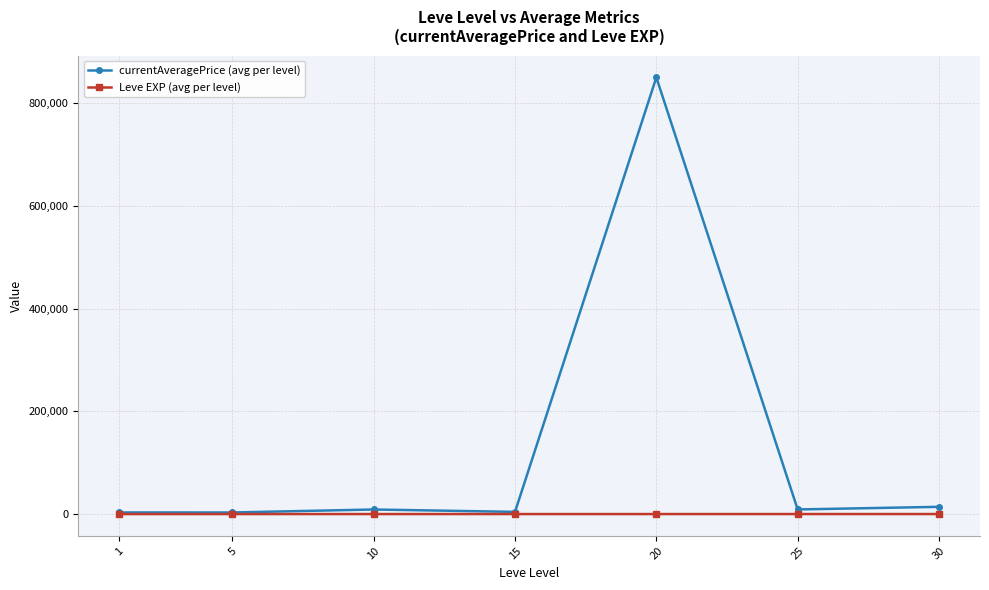

Is this an area chart (filled region under the line)?

No